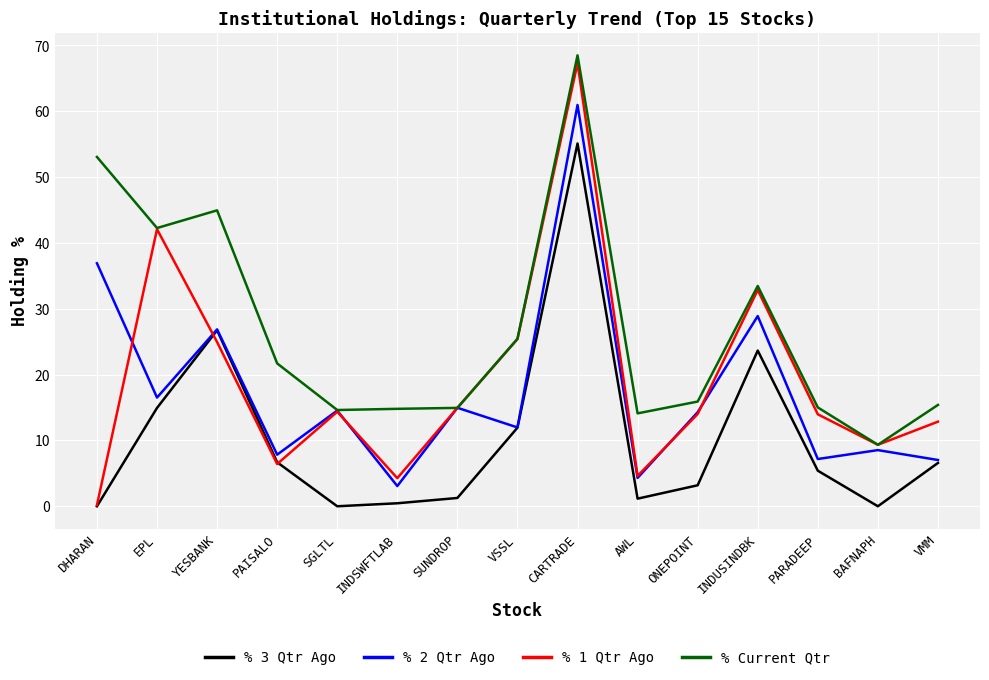

Which series has the largest range (max minus min)?

% 1 Qtr Ago